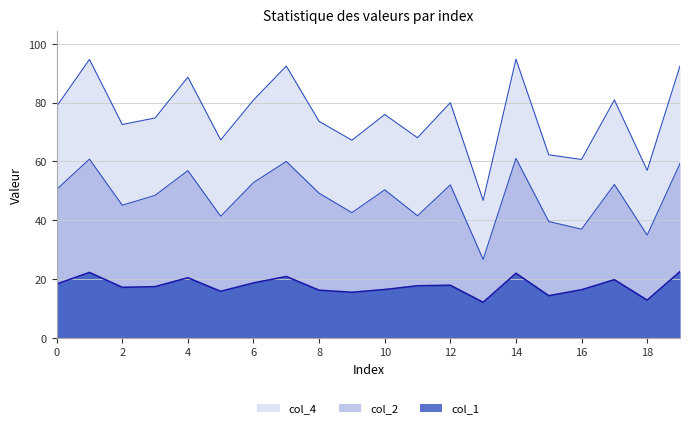

How many series are shown in this chart?

3